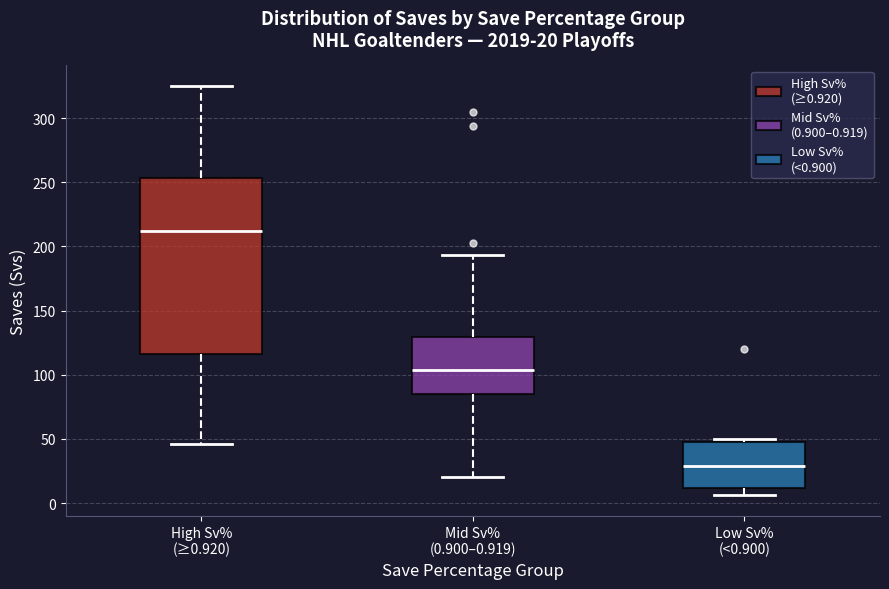

Comparing the boxes themselves (not the whiskers), which one is the tallest?

High Sv% (≥0.920)